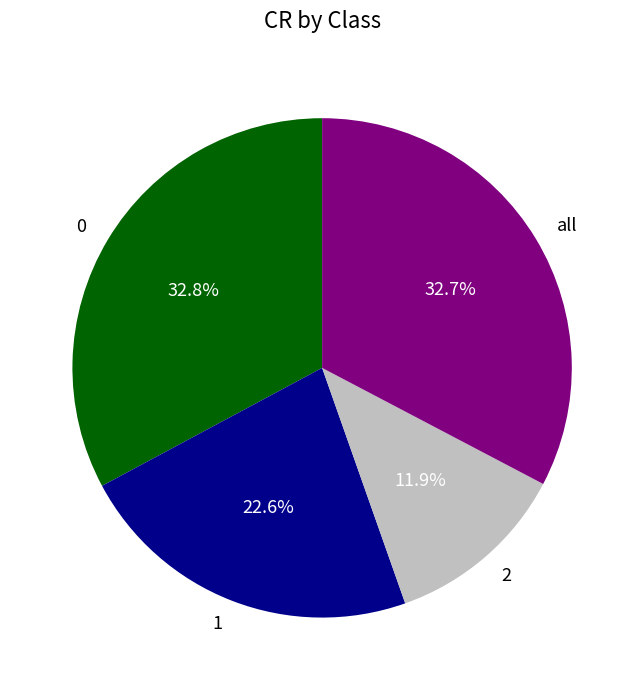

What percentage is NOT represented by 2?

88.1%